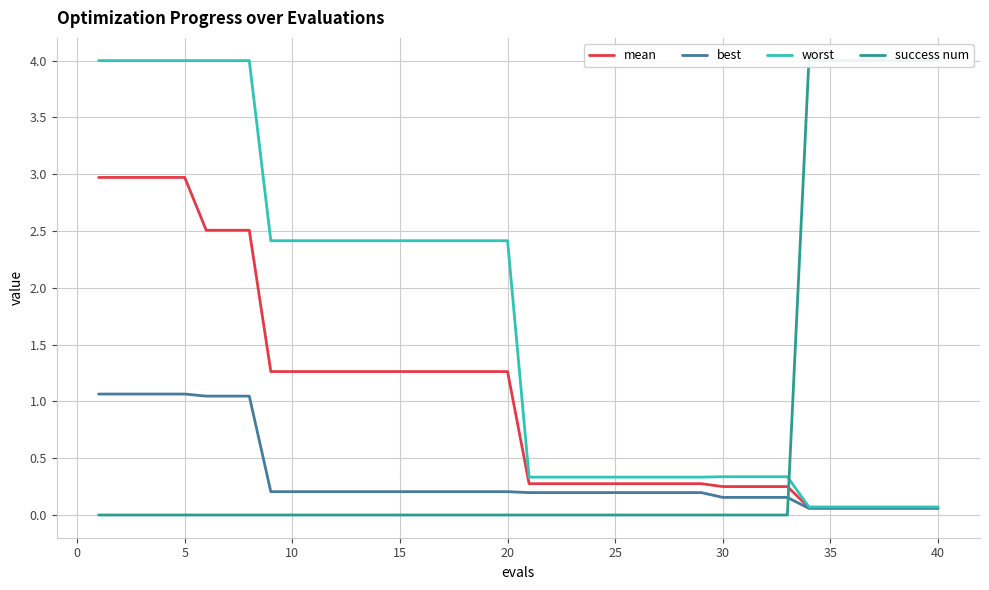

How many lines are shown in the chart?

4